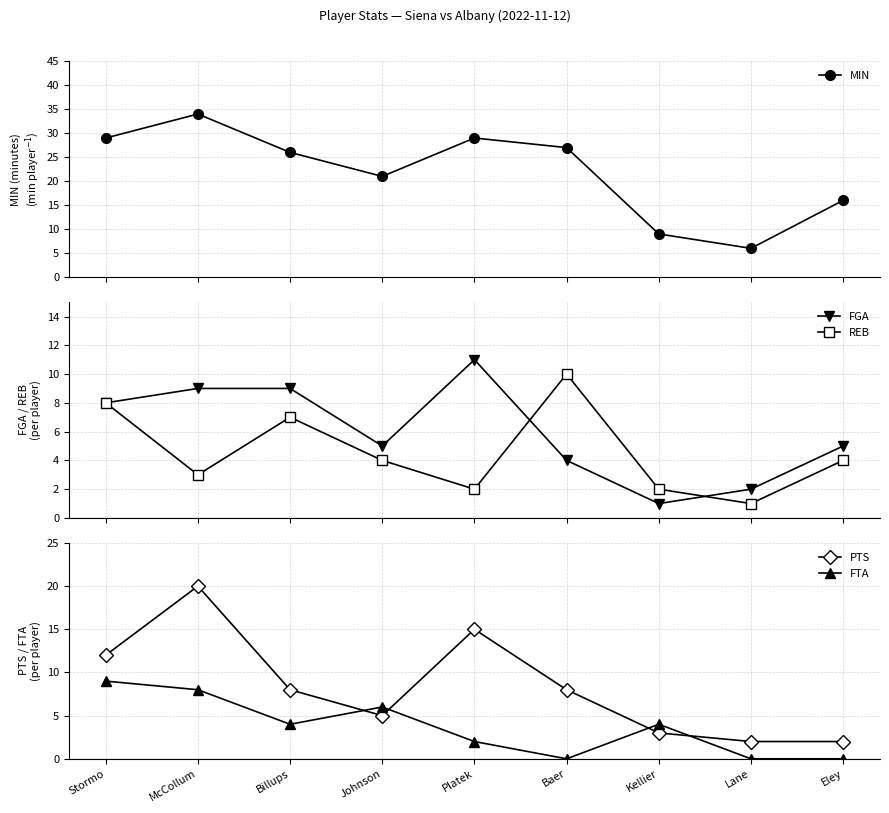

Where is REB nearest to the value 5?

Johnson